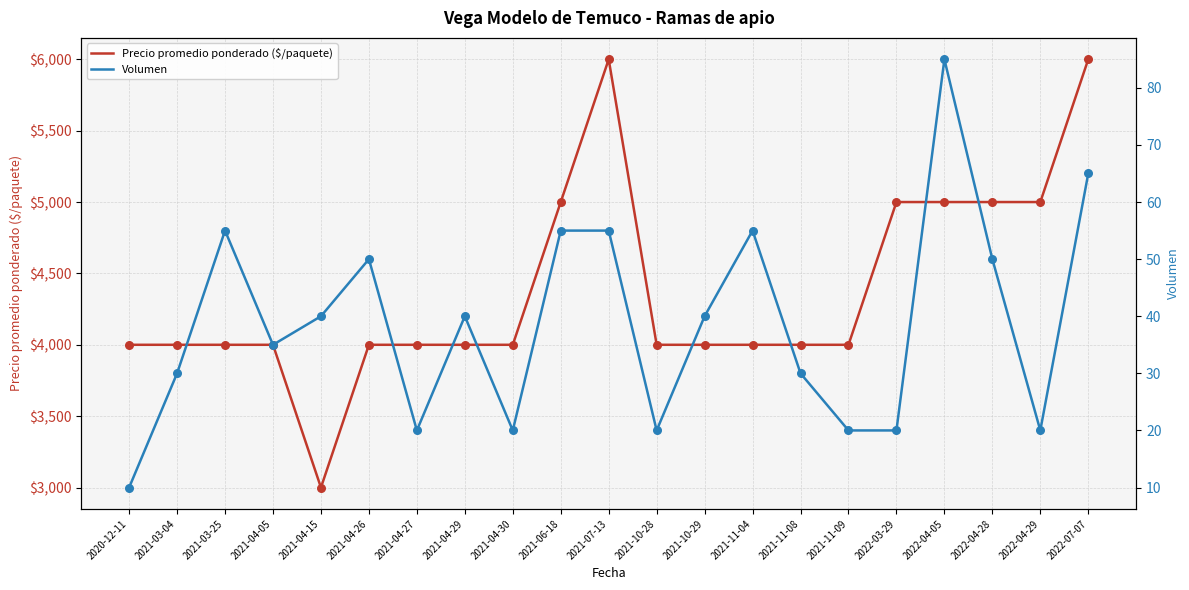

What is the total value across all series at 2021-03-25?

4055